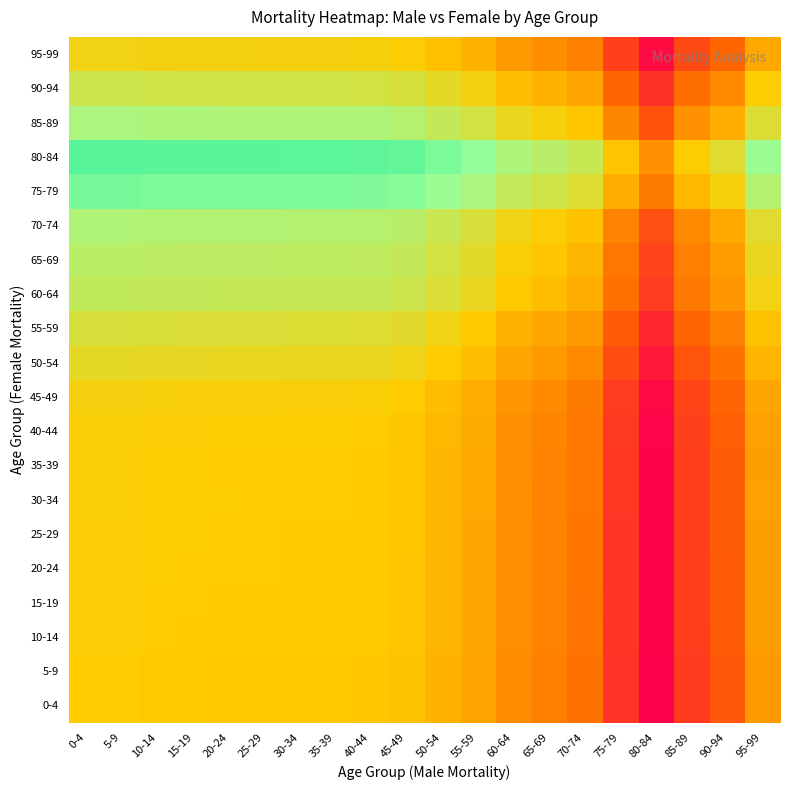

What is the spread (max minus min) of values at 85-89?

0.7